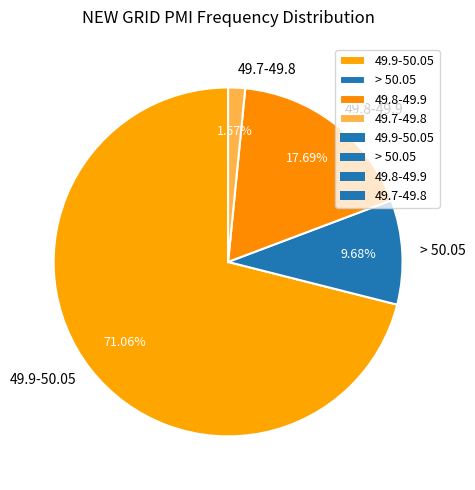

Count the number of slices in the pie.

4